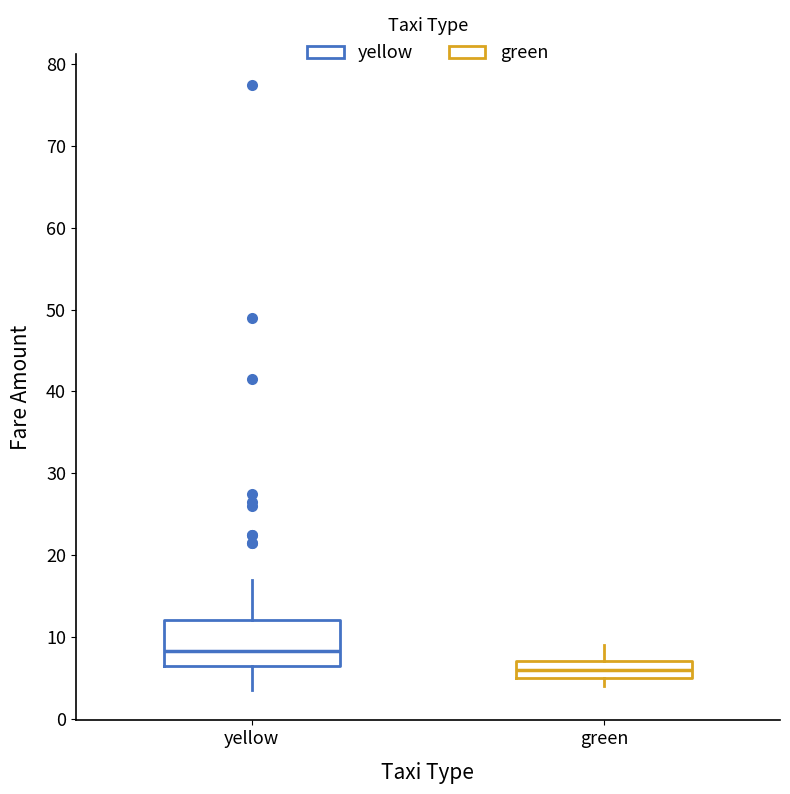

Reading left to right, transcribe this box plot: for each box, give where its median line is, the range the box spans, and where its two whiskers end, as read against the y-axis. The values are not printed on the chart, so give them approximately, as read against the axis.

yellow: median 8, box 7 to 12, whiskers 4 to 17
green: median 6, box 5 to 7, whiskers 4 to 9